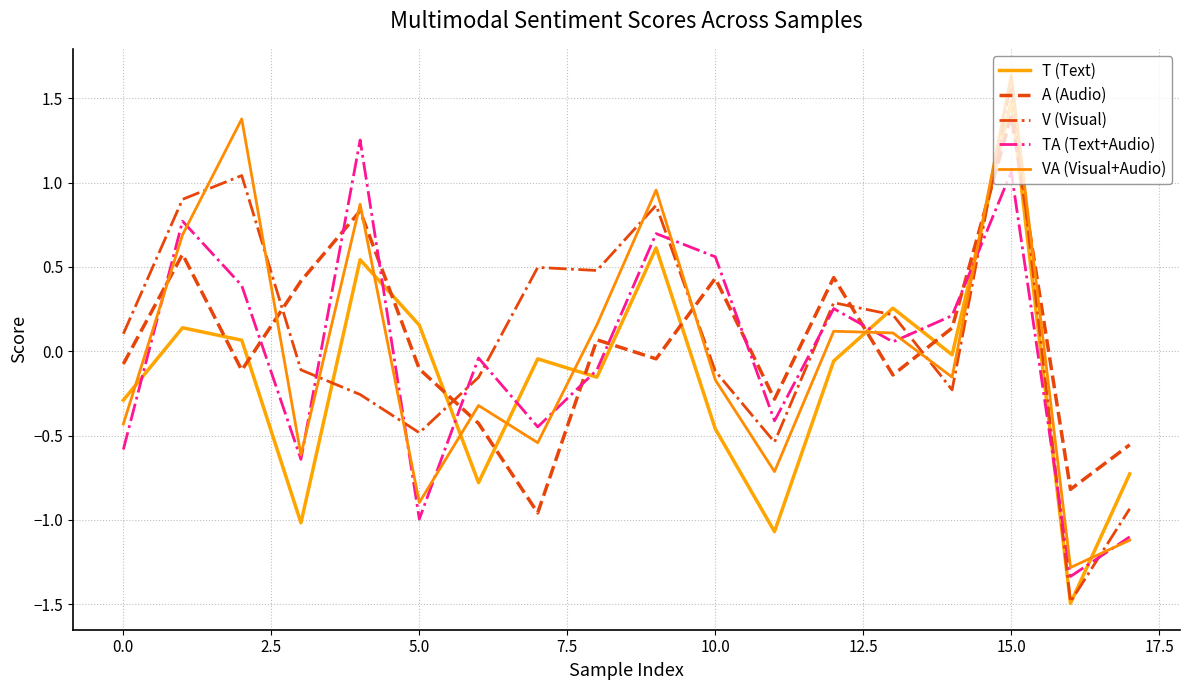

How many values in the V (Visual) series exceed 0?

9